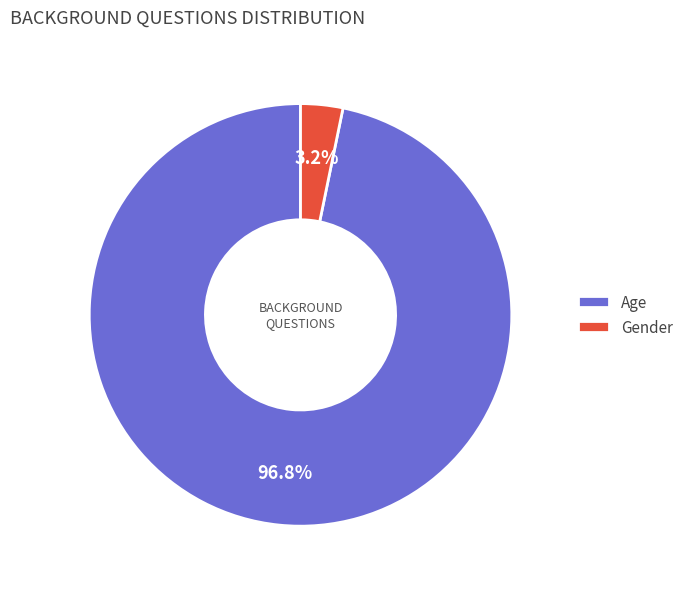

How many slices are in this pie chart?

2